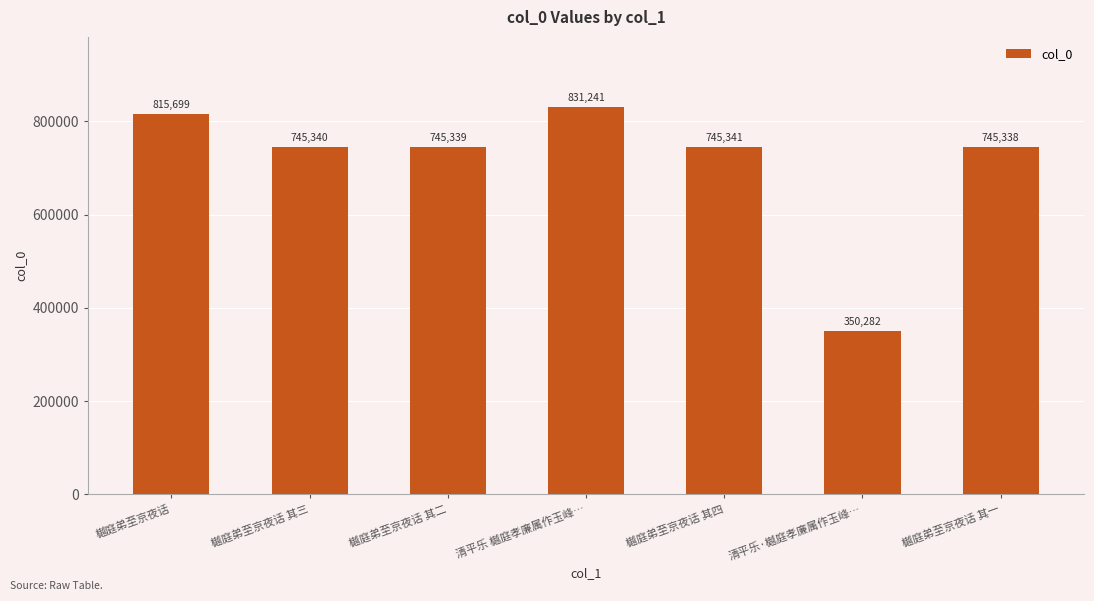

At which category does the chart reach its peak across all series?

清平乐 樾庭孝廉属作玉峰…